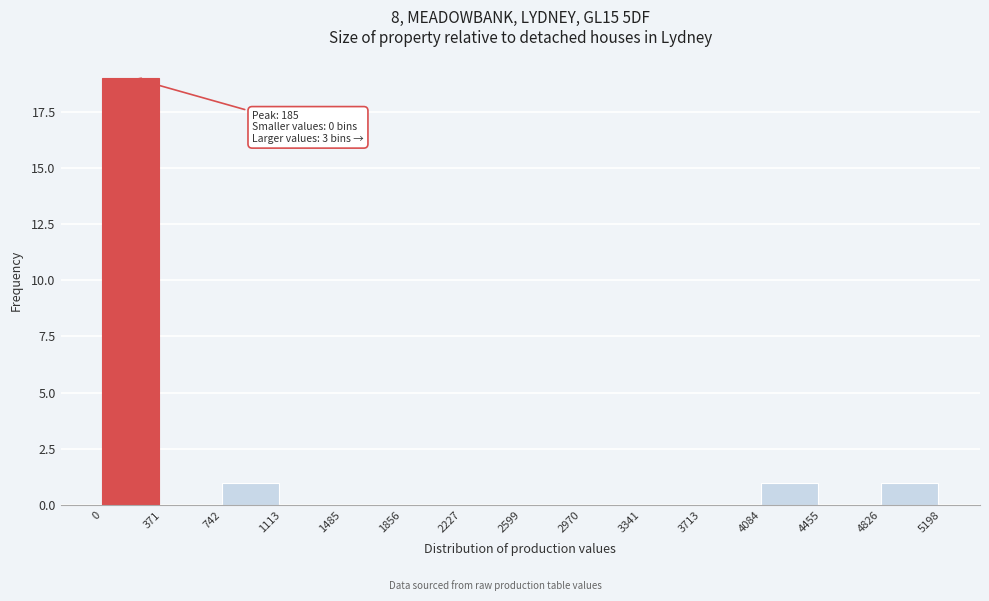

Which range on the x-axis has the tallest bar?

0 to 371